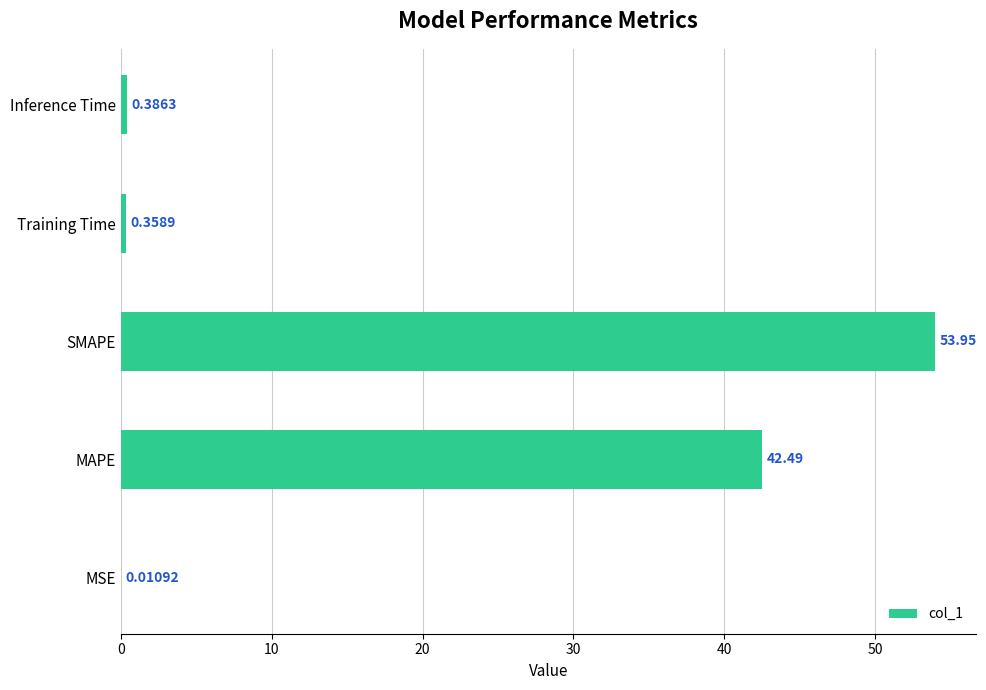

What is the sum of all values?

97.2